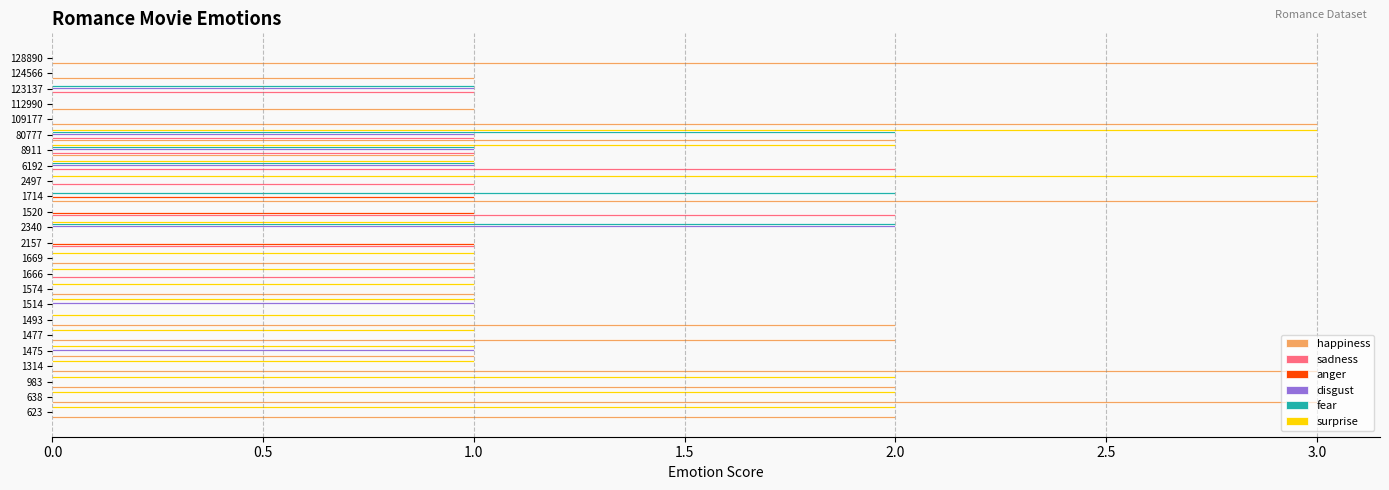

At which category is the sum across all series the highest?

80777